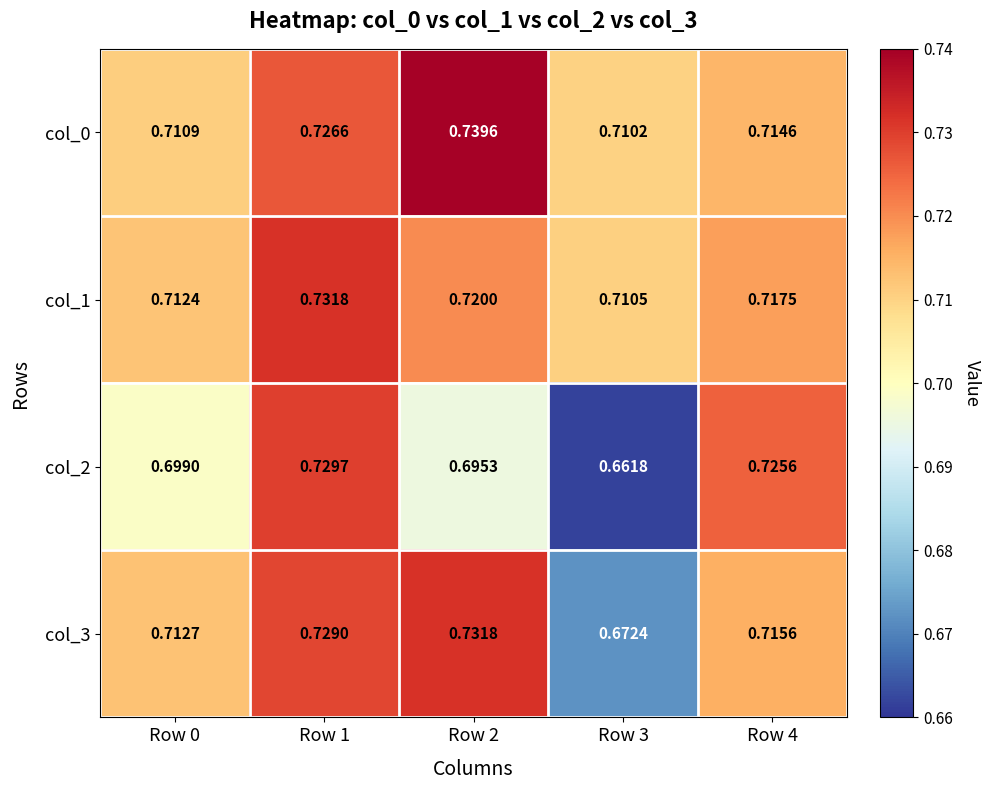

Is the value of col_0 at Row 2 greater than the value of col_2 at Row 1?

Yes